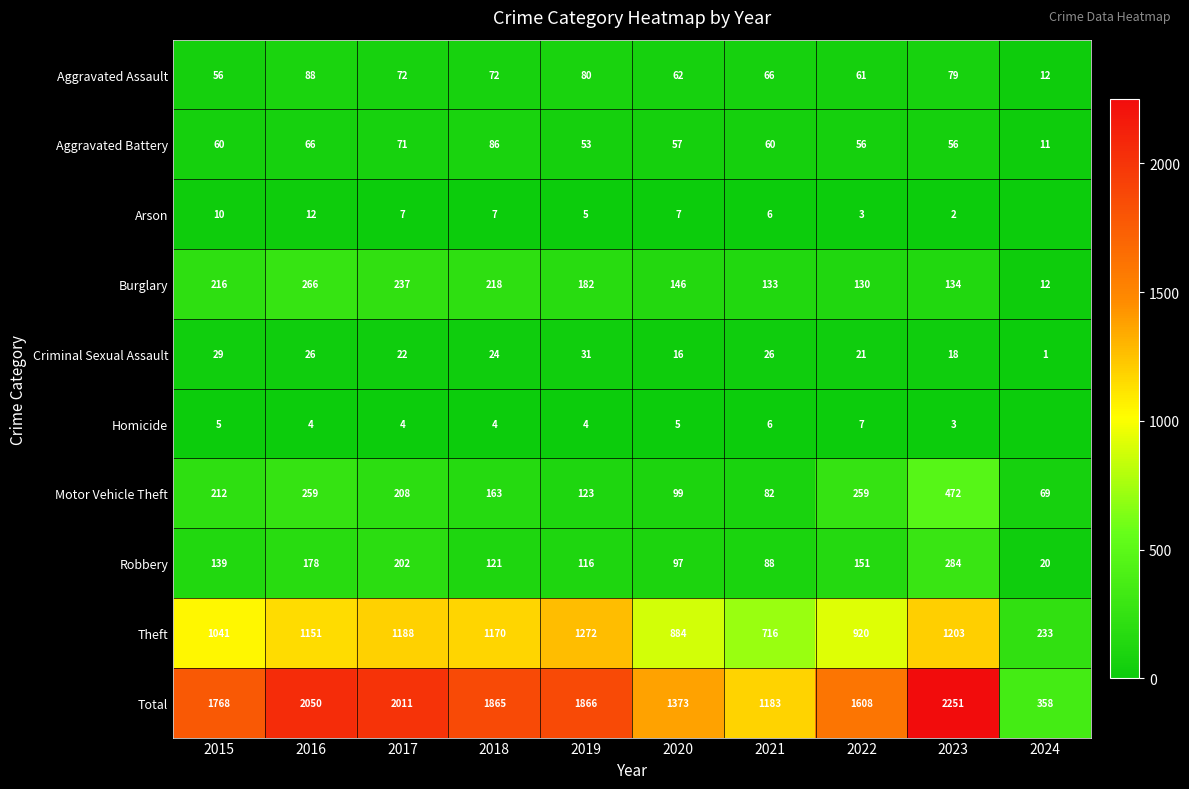

Between 2019 and 2020, which series saw the biggest shift?

Total